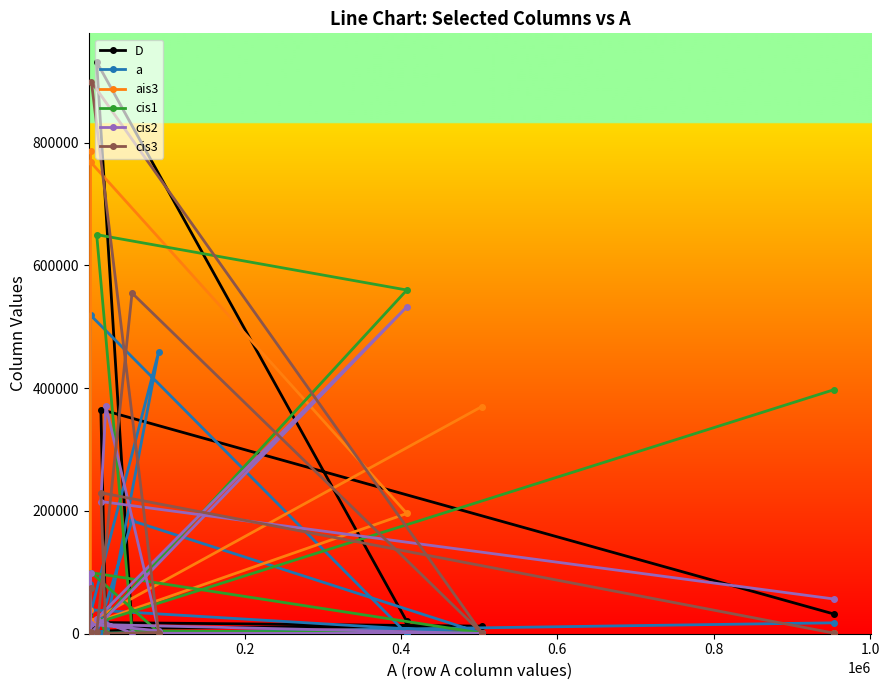

How many values in the a series exceed 8294?

6